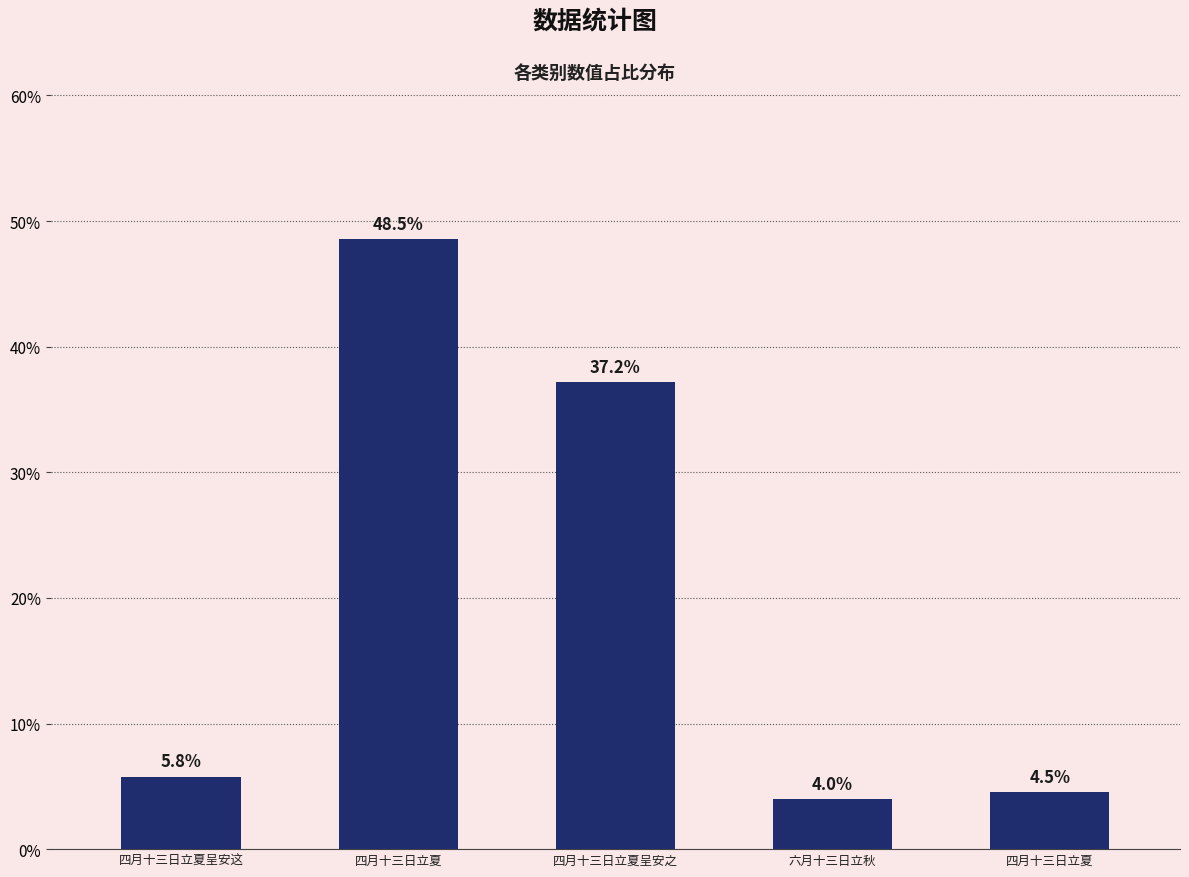

Between 四月十三日立夏呈安这 and 四月十三日立夏呈安之, which is larger?

四月十三日立夏呈安之